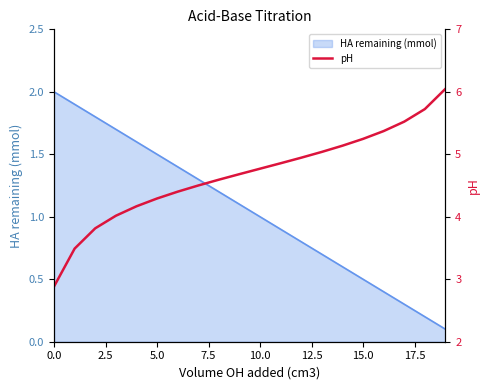

Reading left to right, list all the values displayed in this chart.

2.9	3.5	3.8	4.0	4.2	4.3	4.4	4.5	4.6	4.7	4.8	4.9	4.9	5.0	5.1	5.2	5.4	5.5	5.7	6.0